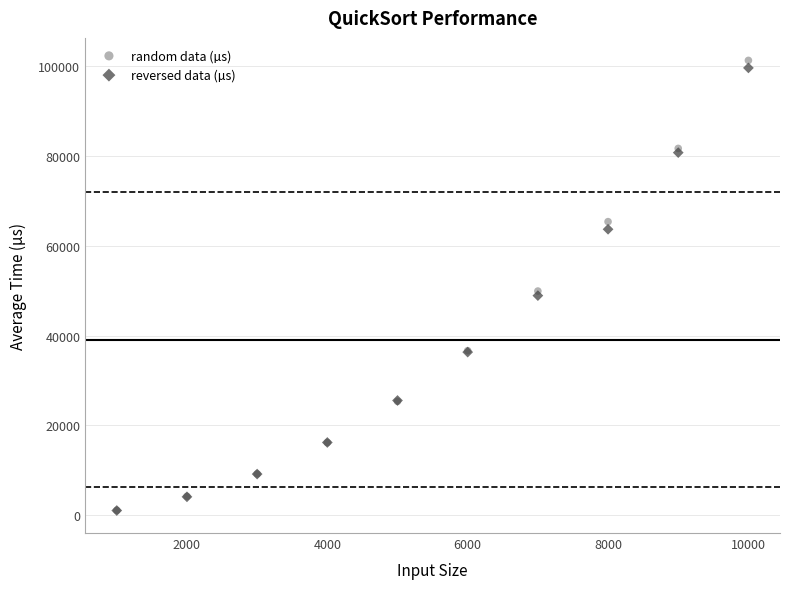

Which series has the largest Y range (max minus min)?

random data (µs)